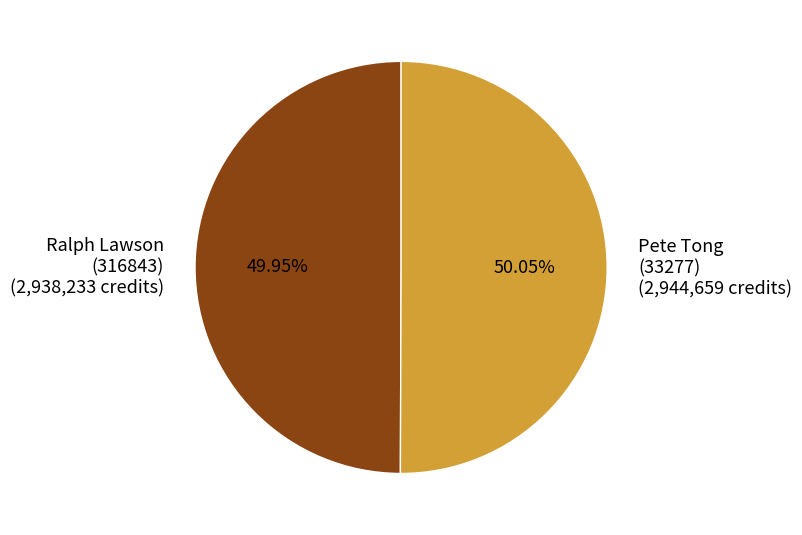

What is the ratio of the value at Pete Tong (33277) (2,944,659 credits) to the value at Ralph Lawson (316843) (2,938,233 credits)?

1.0